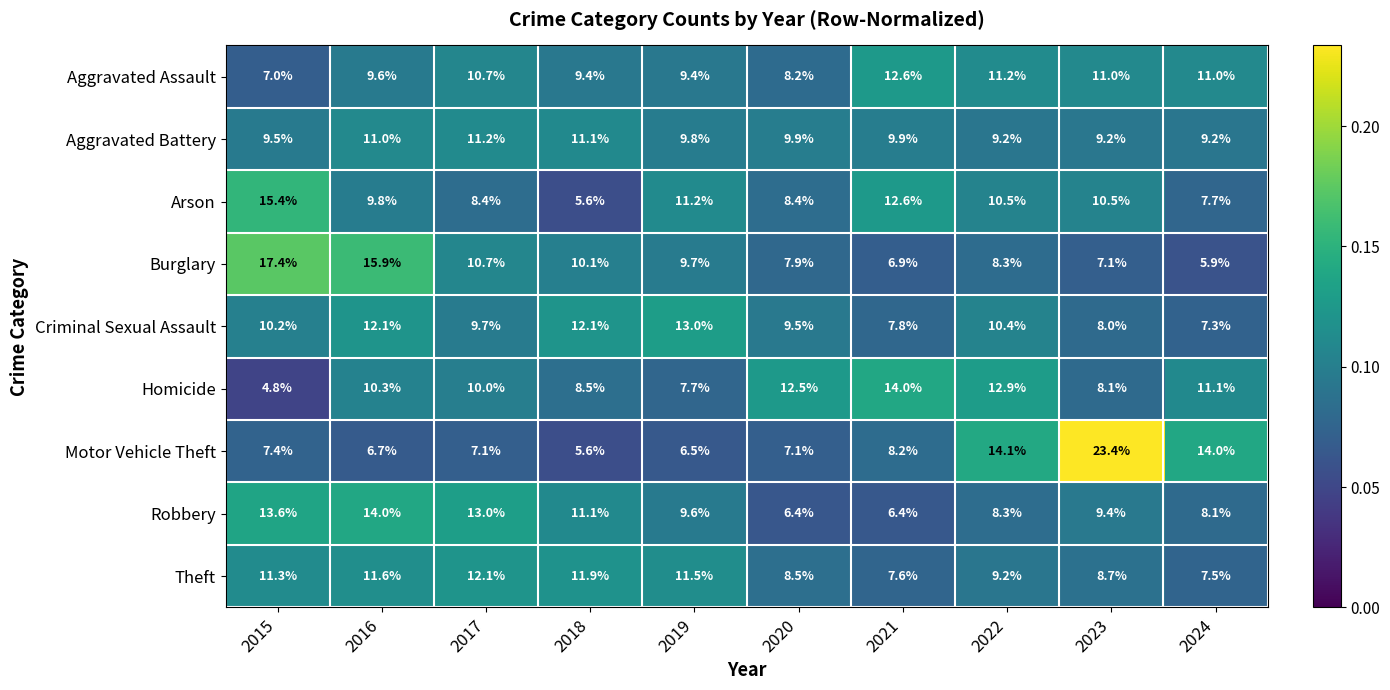

True or false: Homicide has a value of 8.1 at 2023.

True